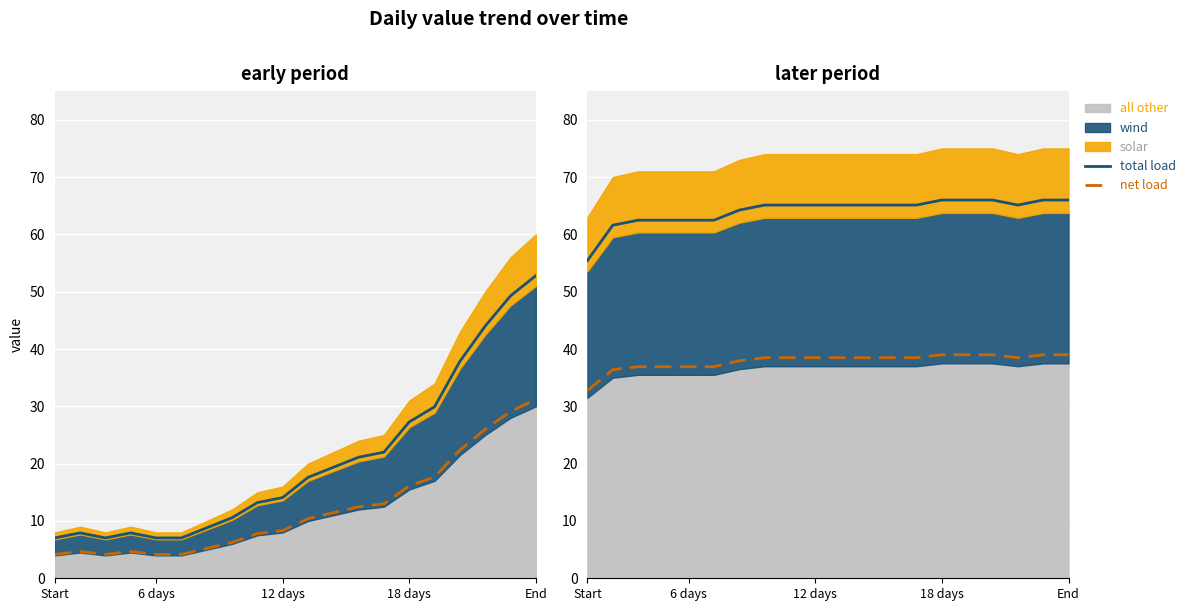

How many values in the net load series are below 38?

7